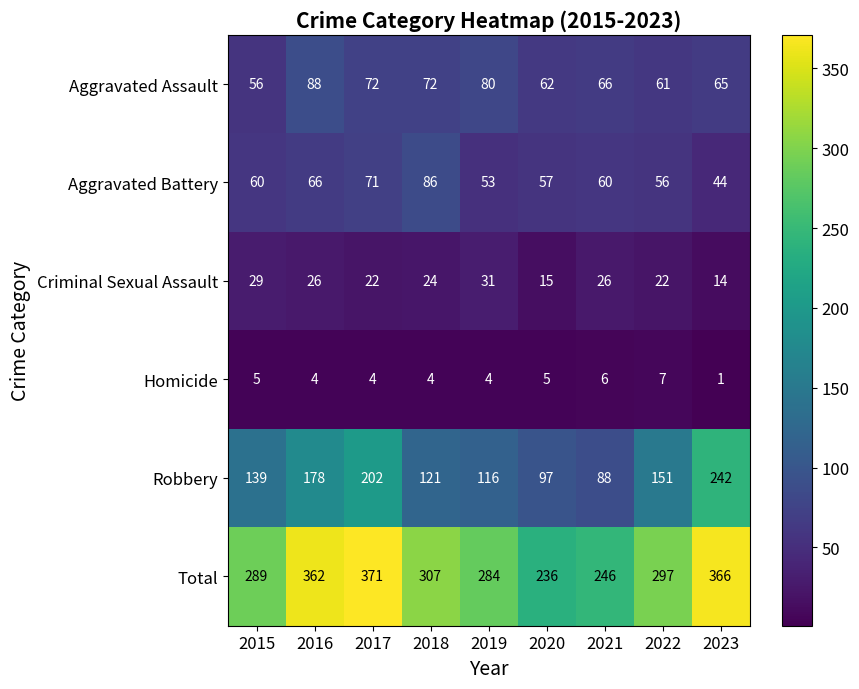

Which series has the largest total across all categories?

Total